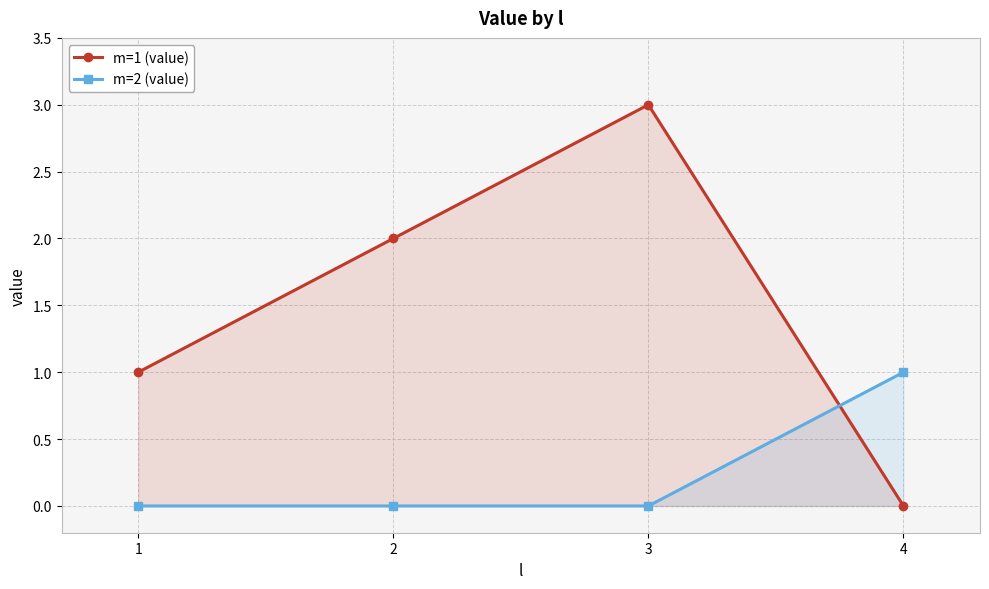

Rank the categories by m=2 (value) value from highest to lowest.

4, 1, 2, 3